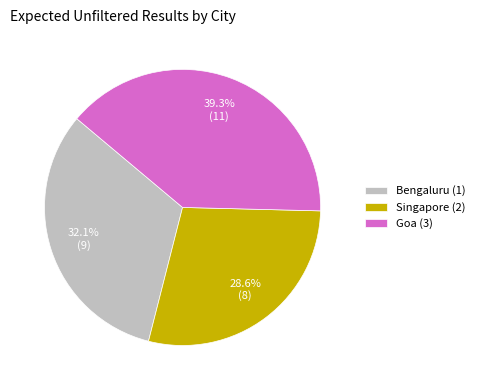

True or false: Singapore (2) accounts for 29% of the total.

True